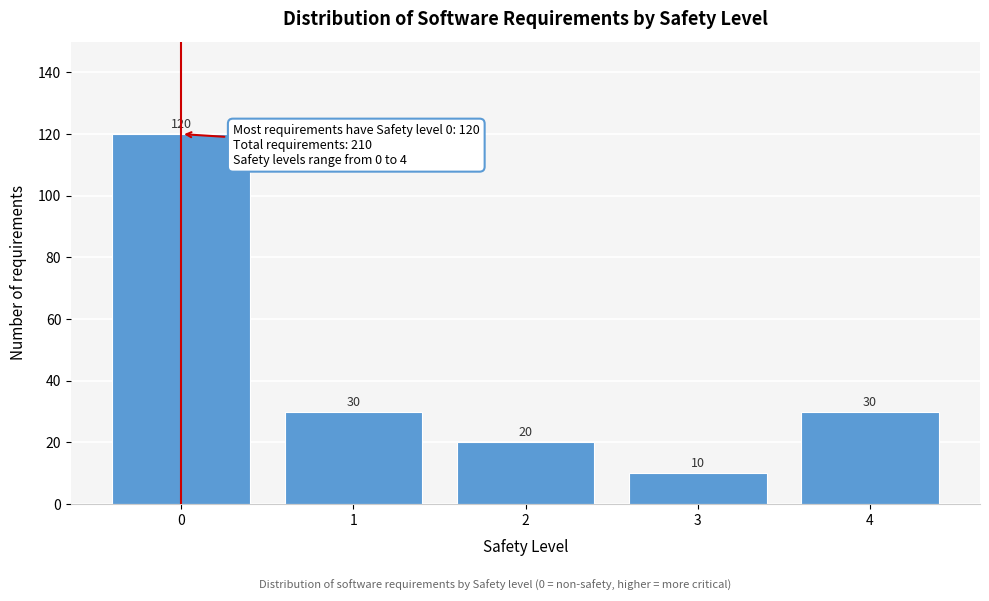

Reading left to right, transcribe all the data shown in this chart.

120	30	20	10	30